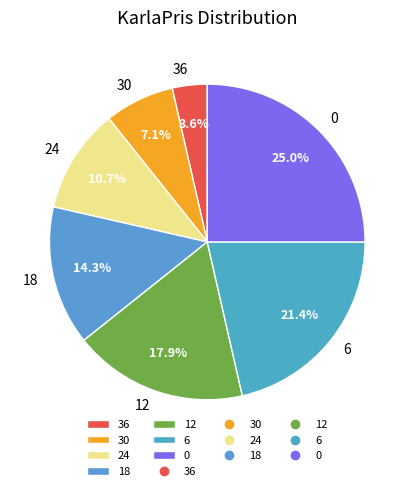

Which slice is the smallest?

36